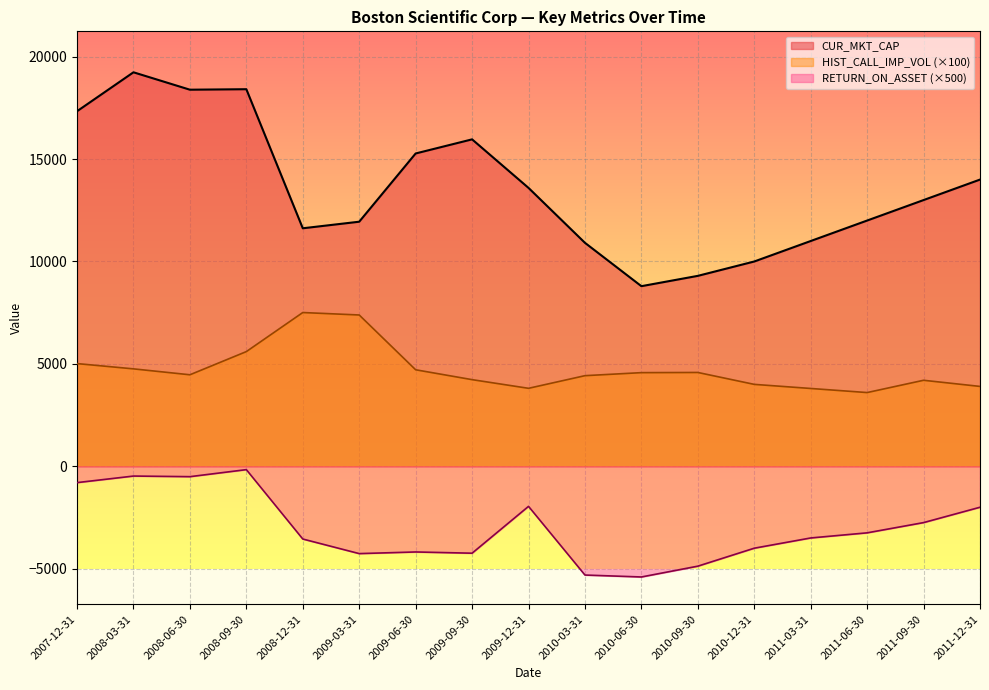

The HIST_CALL_IMP_VOL series shows 3900.0 at 2011-12-31. True or false?

True